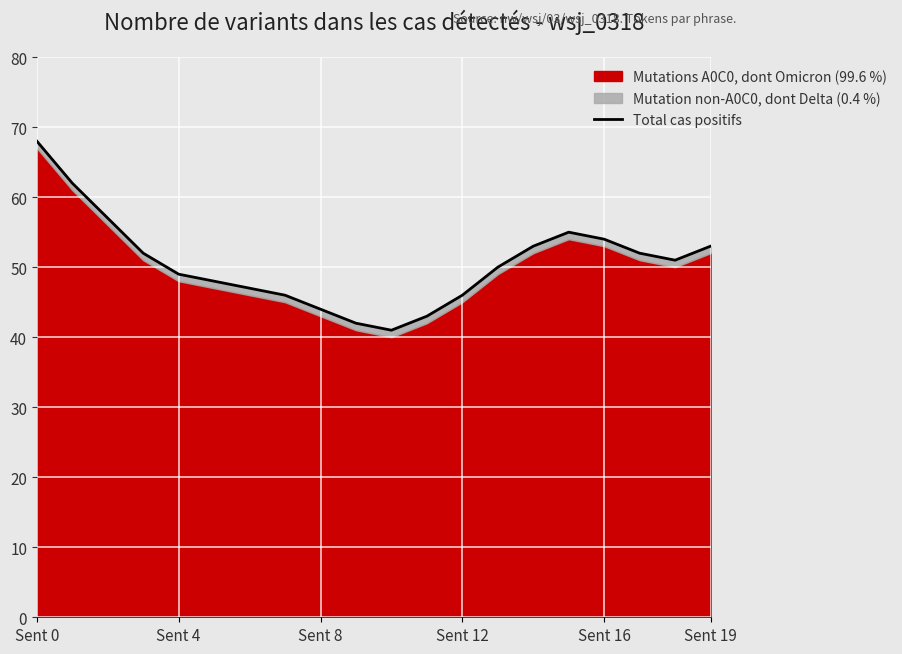

At which category does the data reach its first local valley?

10